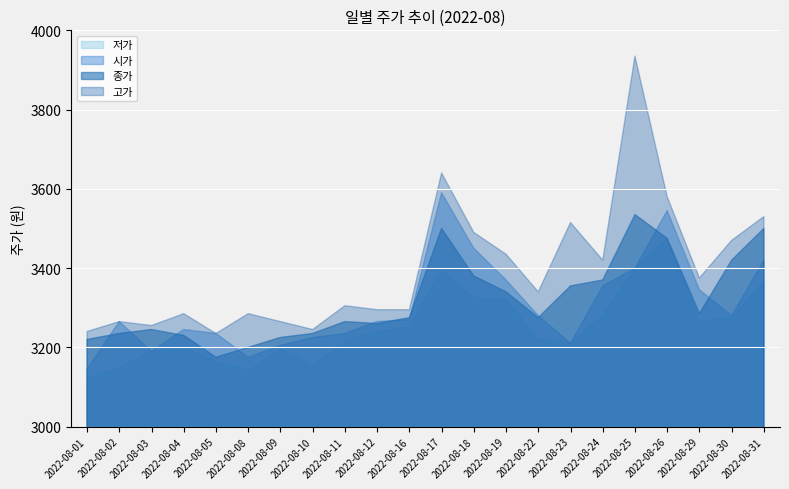

Reading right to left, extract all data points from this chart.

시가: 2022-08-31=3420	2022-08-30=3280	2022-08-29=3345	2022-08-26=3545	2022-08-25=3400	2022-08-24=3355	2022-08-23=3210	2022-08-22=3280	2022-08-19=3370	2022-08-18=3450	2022-08-17=3590	2022-08-16=3270	2022-08-12=3265	2022-08-11=3235	2022-08-10=3225	2022-08-09=3205	2022-08-08=3175	2022-08-05=3235	2022-08-04=3245	2022-08-03=3190	2022-08-02=3265	2022-08-01=3145
고가: 2022-08-31=3530	2022-08-30=3470	2022-08-29=3375	2022-08-26=3580	2022-08-25=3935	2022-08-24=3420	2022-08-23=3515	2022-08-22=3340	2022-08-19=3435	2022-08-18=3490	2022-08-17=3640	2022-08-16=3295	2022-08-12=3295	2022-08-11=3305	2022-08-10=3245	2022-08-09=3265	2022-08-08=3285	2022-08-05=3235	2022-08-04=3285	2022-08-03=3255	2022-08-02=3265	2022-08-01=3240
저가: 2022-08-31=3365	2022-08-30=3275	2022-08-29=3265	2022-08-26=3475	2022-08-25=3400	2022-08-24=3280	2022-08-23=3210	2022-08-22=3220	2022-08-19=3320	2022-08-18=3325	2022-08-17=3395	2022-08-16=3250	2022-08-12=3240	2022-08-11=3215	2022-08-10=3155	2022-08-09=3195	2022-08-08=3140	2022-08-05=3165	2022-08-04=3200	2022-08-03=3190	2022-08-02=3150	2022-08-01=3120
종가: 2022-08-31=3500	2022-08-30=3420	2022-08-29=3285	2022-08-26=3475	2022-08-25=3535	2022-08-24=3370	2022-08-23=3355	2022-08-22=3275	2022-08-19=3340	2022-08-18=3380	2022-08-17=3500	2022-08-16=3275	2022-08-12=3260	2022-08-11=3265	2022-08-10=3235	2022-08-09=3225	2022-08-08=3200	2022-08-05=3175	2022-08-04=3230	2022-08-03=3245	2022-08-02=3235	2022-08-01=3220